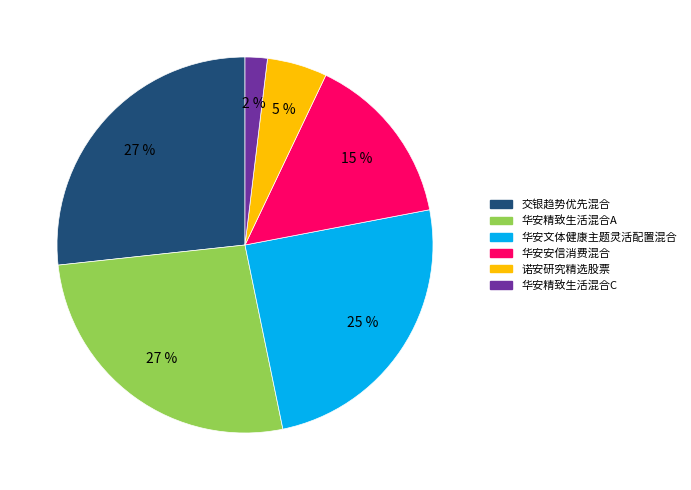

To the nearest percent, what is the combined percentage of 华安精致生活混合C and 诺安研究精选股票?

7%